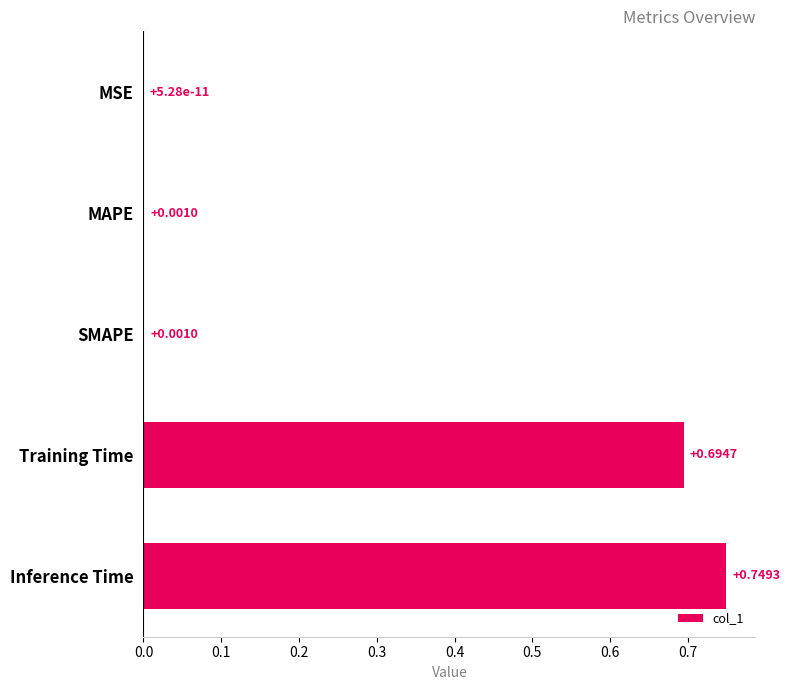

Which has a higher value, Training Time or SMAPE?

Training Time